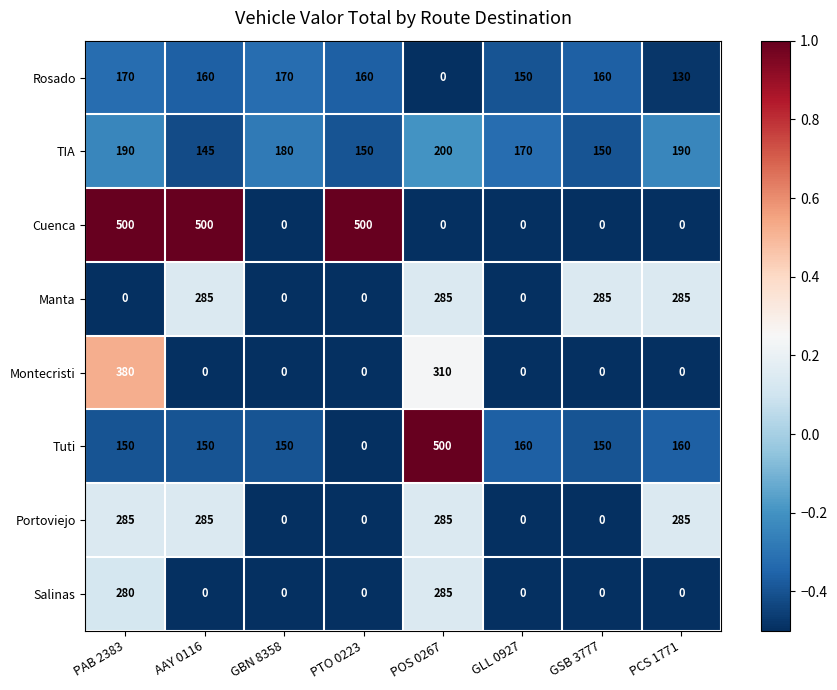

What is the sum of the Manta values at PCS 1771 and PAB 2383?

285